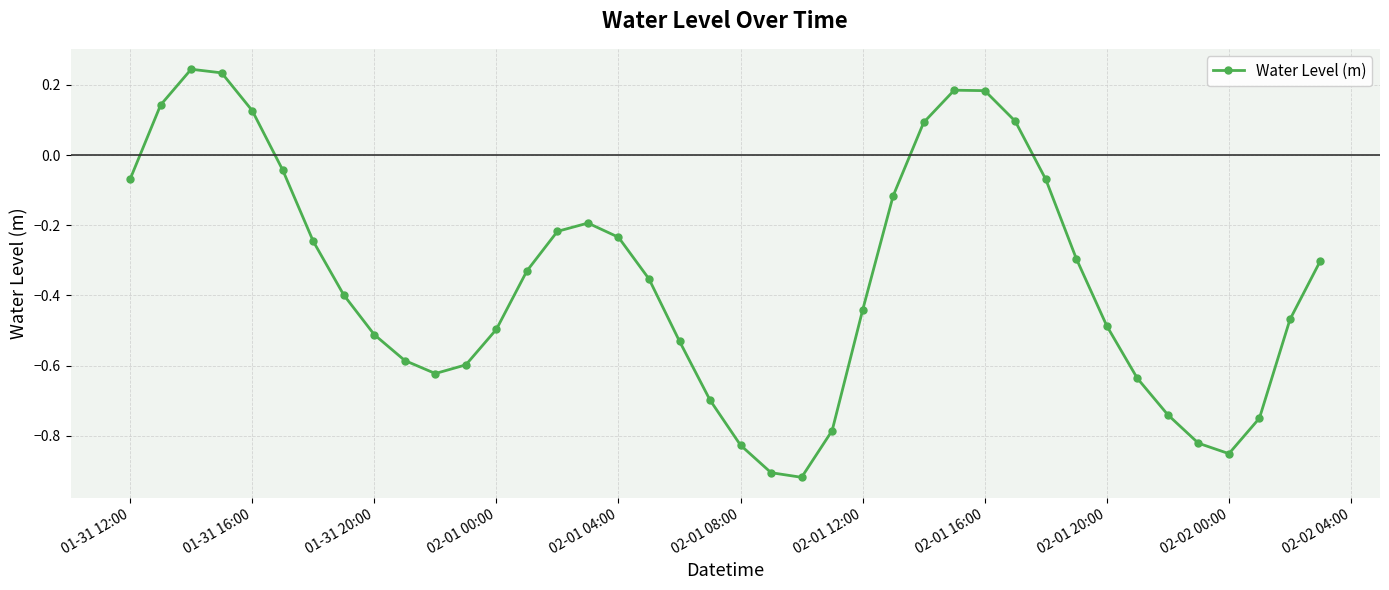

True or false: the data has more than 1 interior local peaks.

True